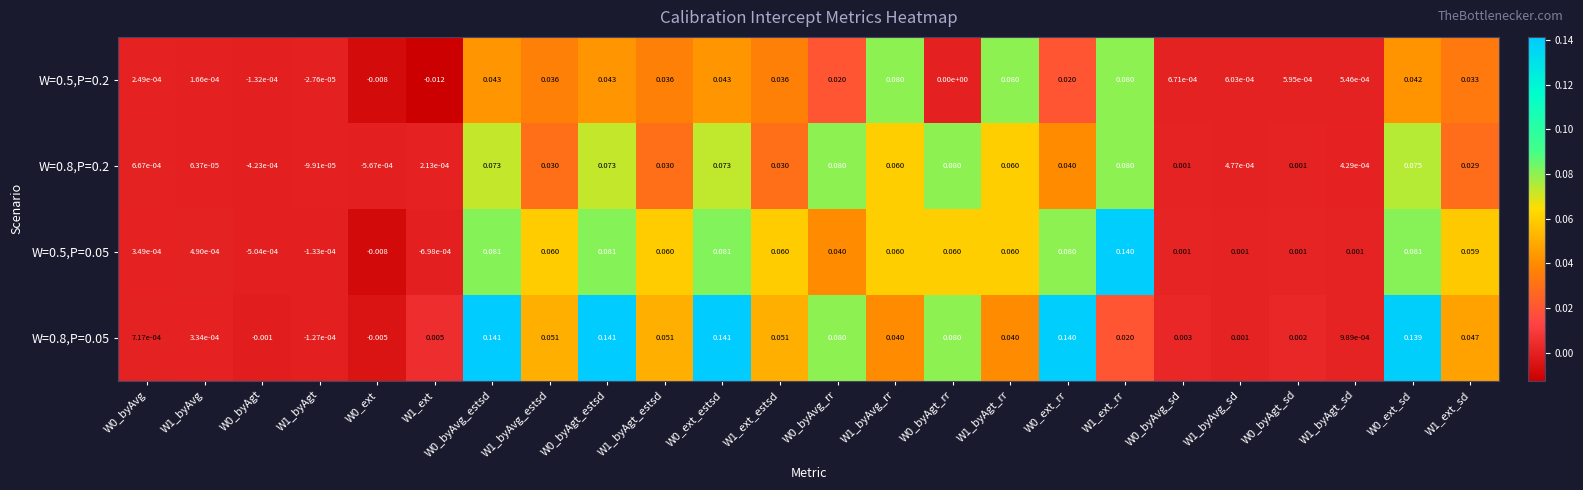

Which series has the widest spread of values?

W=0.5,P=0.05